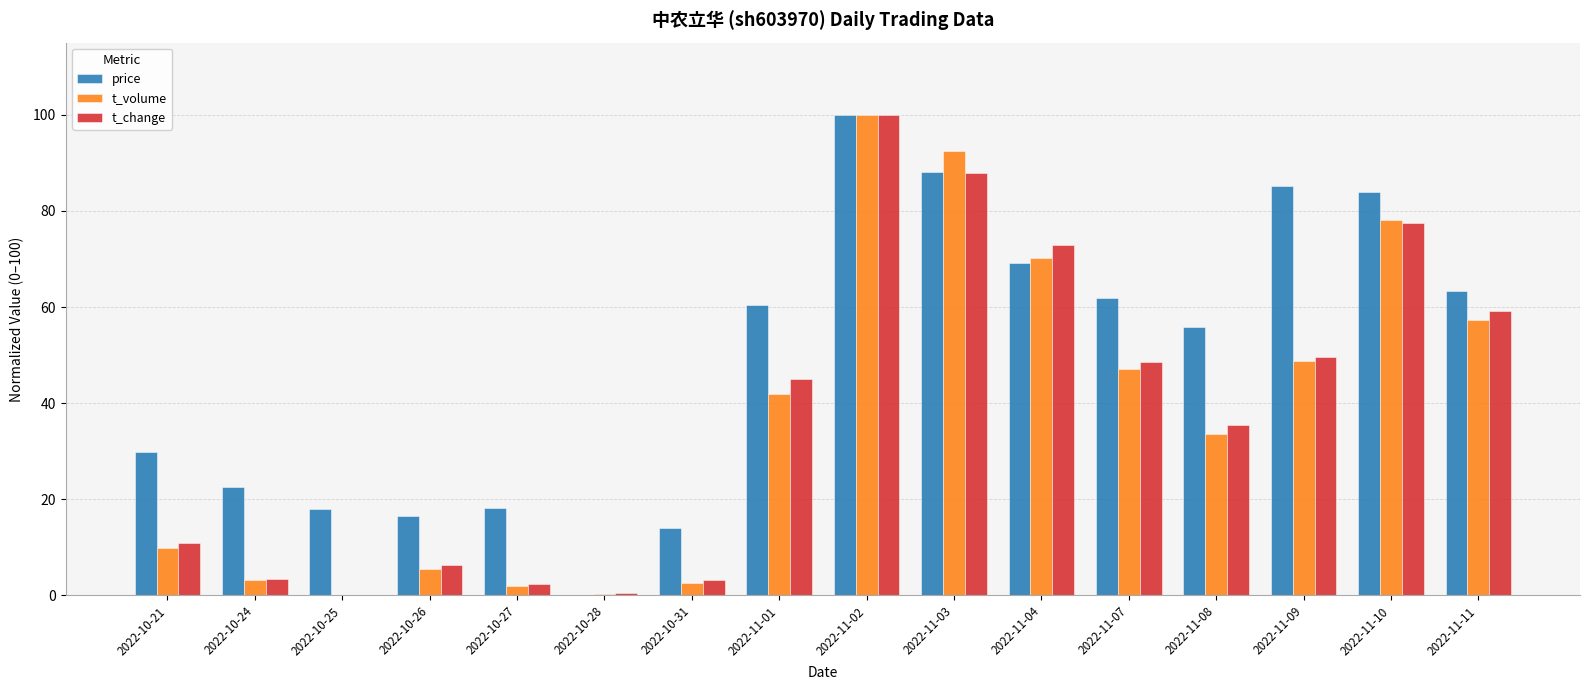

What is the maximum value shown in the chart?

100.0